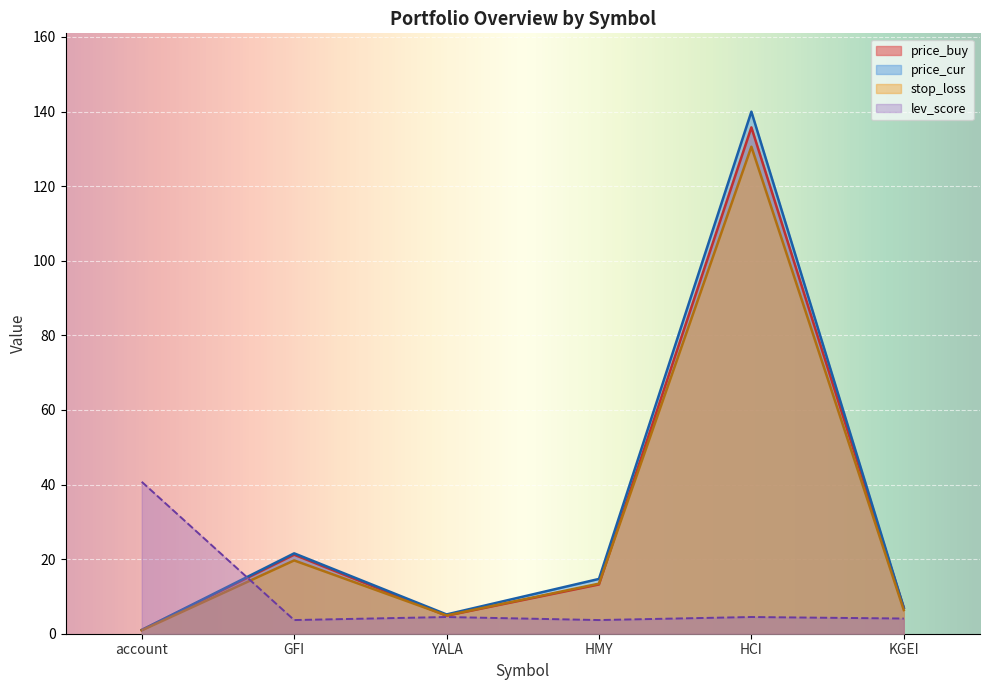

At which label does price_cur first exceed 14?

GFI